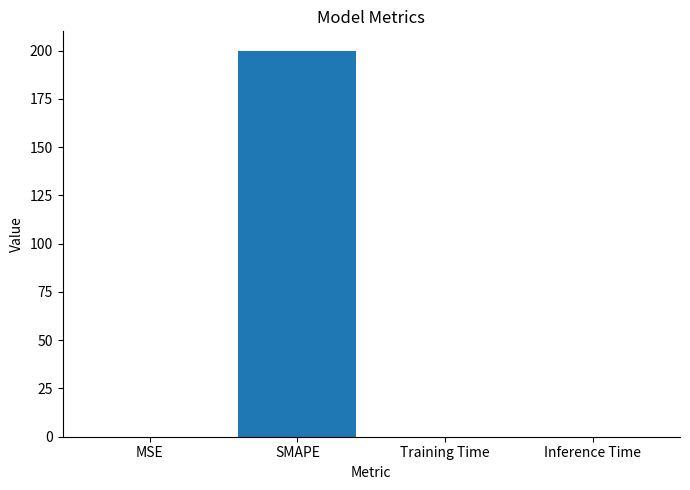

Between Inference Time and SMAPE, which is larger?

SMAPE